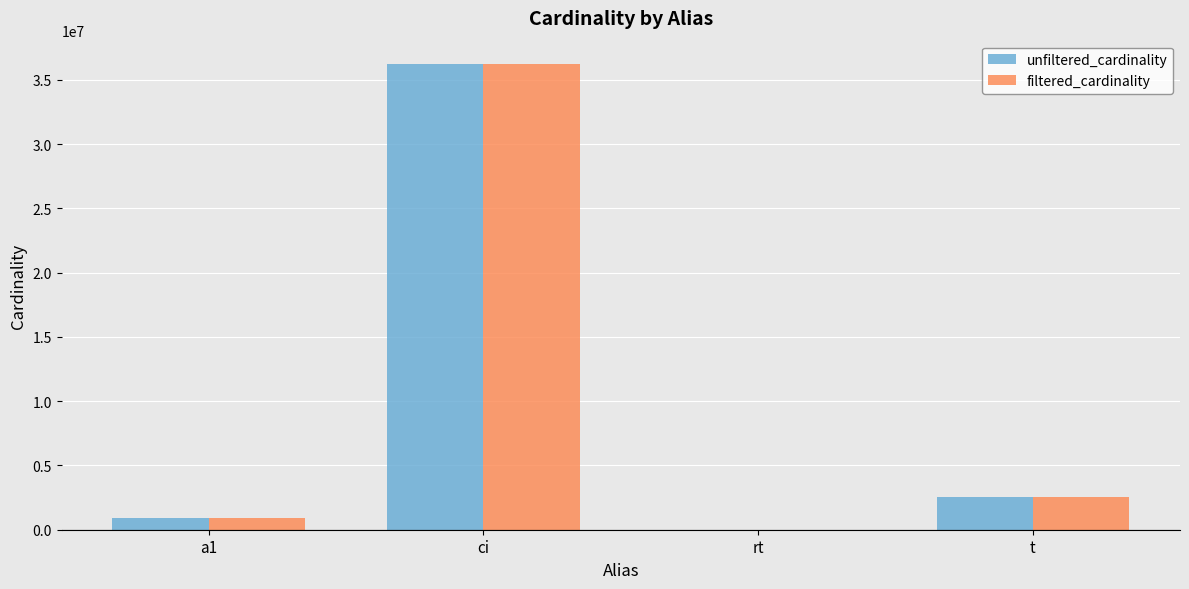

What is the difference between the unfiltered_cardinality values at rt and t?

2528300